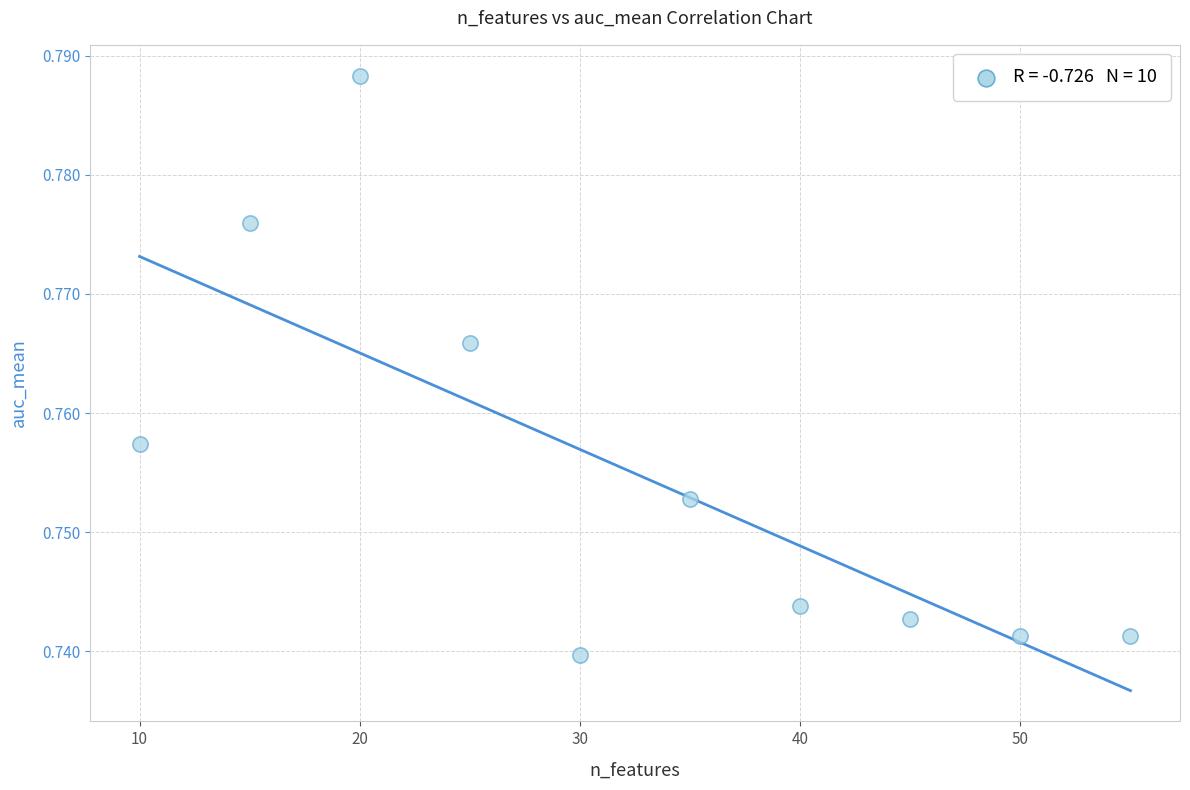

What is the average X value?

32.5